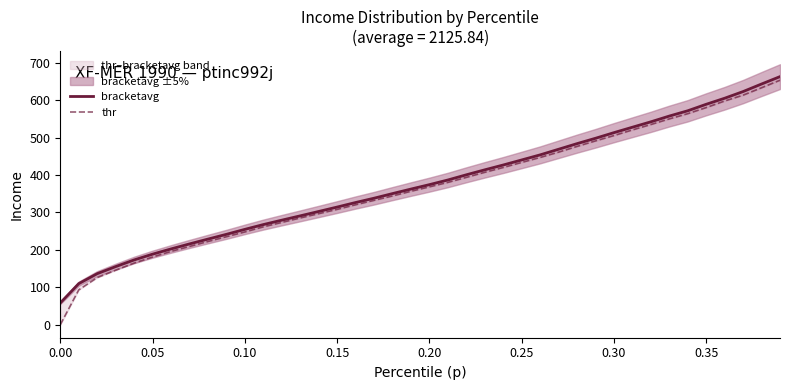

True or false: thr has more than 1 interior local peaks.

False